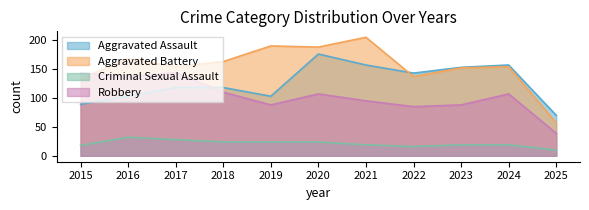

Rank the series by their maximum value, from lowest to highest.

Criminal Sexual Assault, Robbery, Aggravated Assault, Aggravated Battery